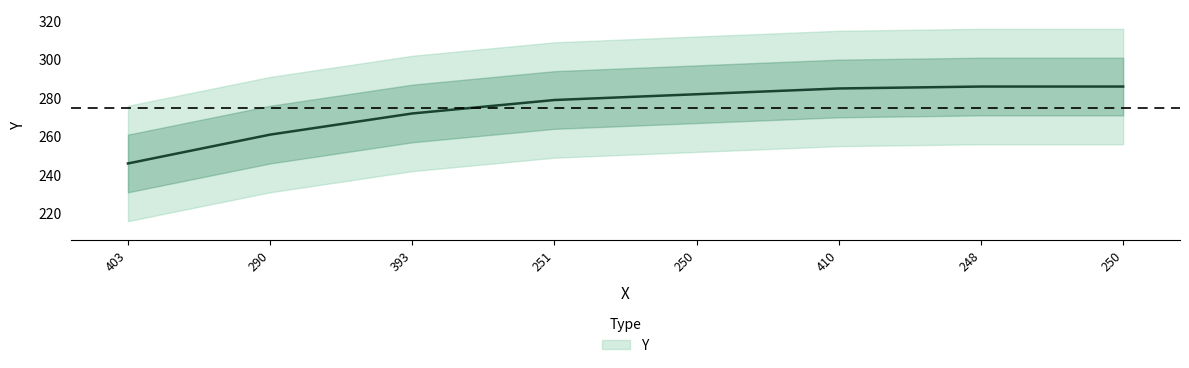

List the labels in order of value, largest first.

248, 250, 410, 250, 251, 393, 290, 403